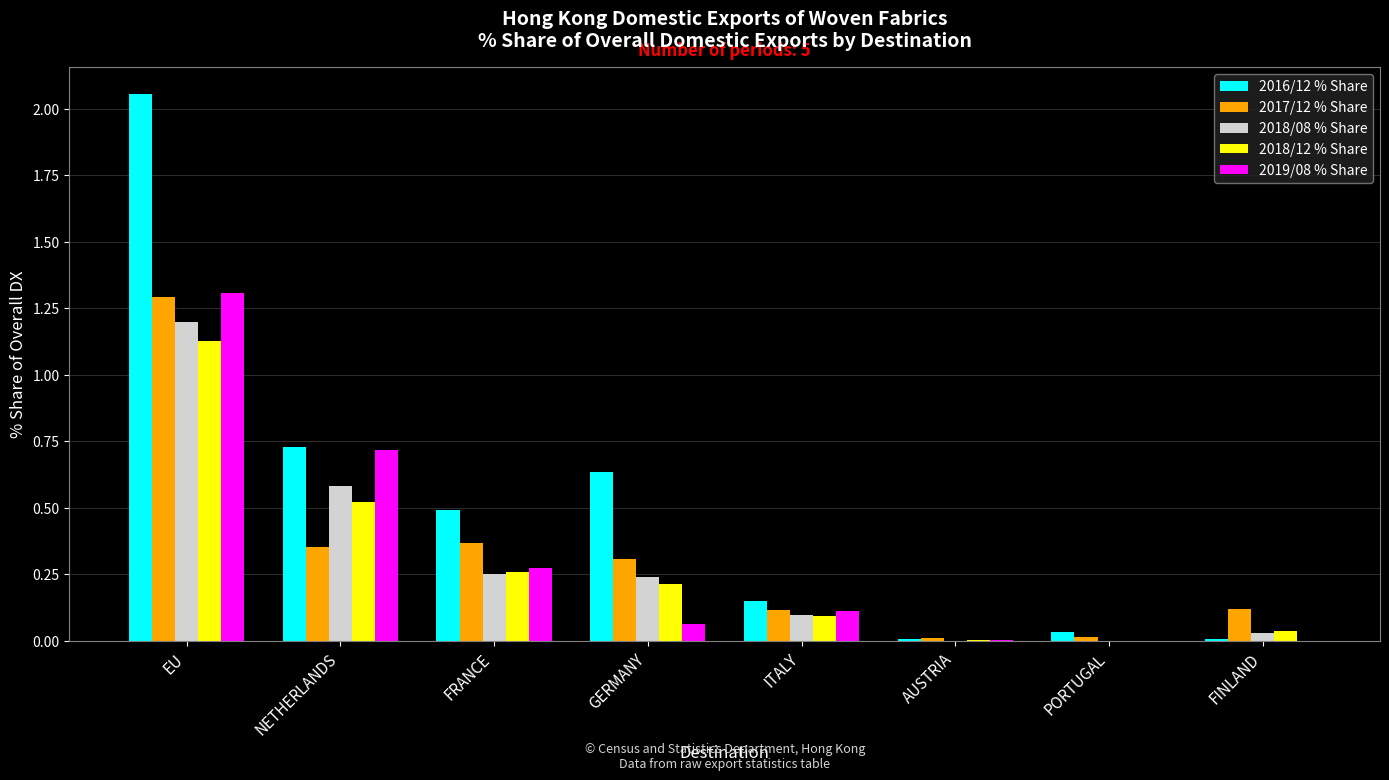

What are all the series names shown in the legend?

2016/12 % Share, 2017/12 % Share, 2018/08 % Share, 2018/12 % Share, 2019/08 % Share